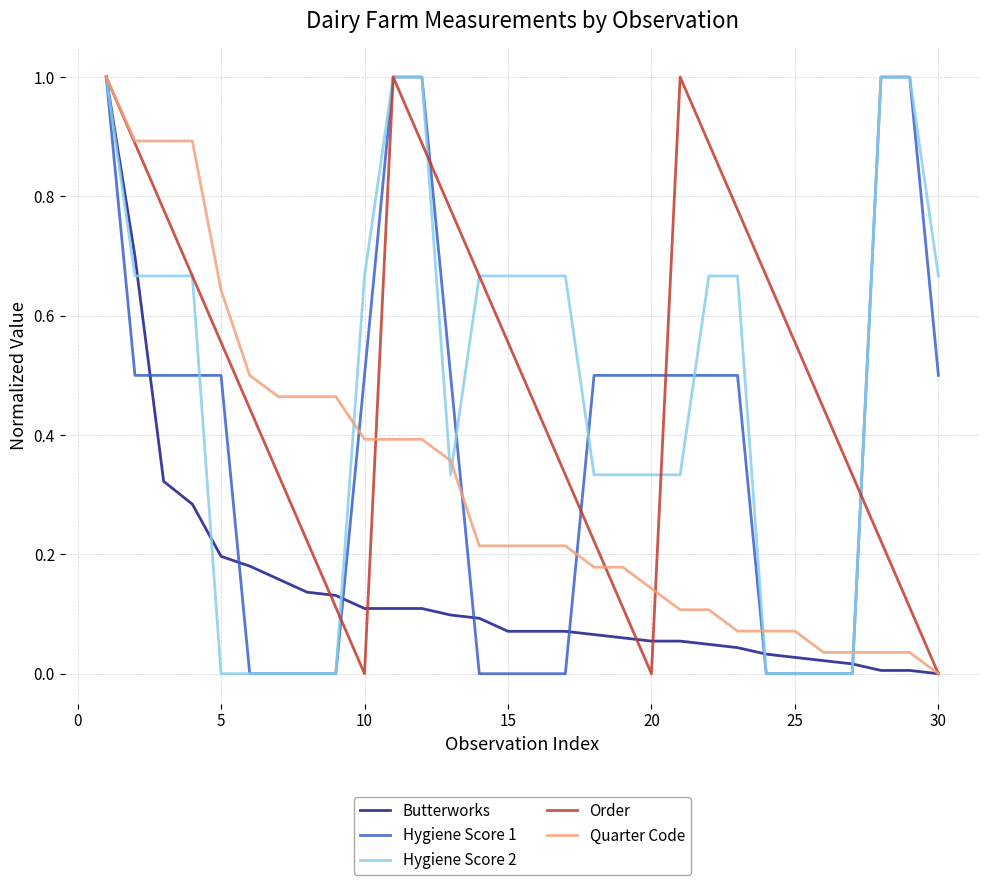

Count the number of data series in this chart.

5